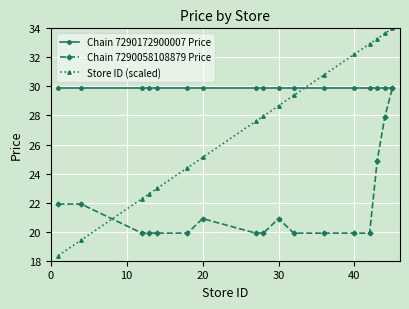

Rank the series by their average value, from highest to lowest.

Chain 7290172900007 Price, Store ID (scaled), Chain 7290058108879 Price